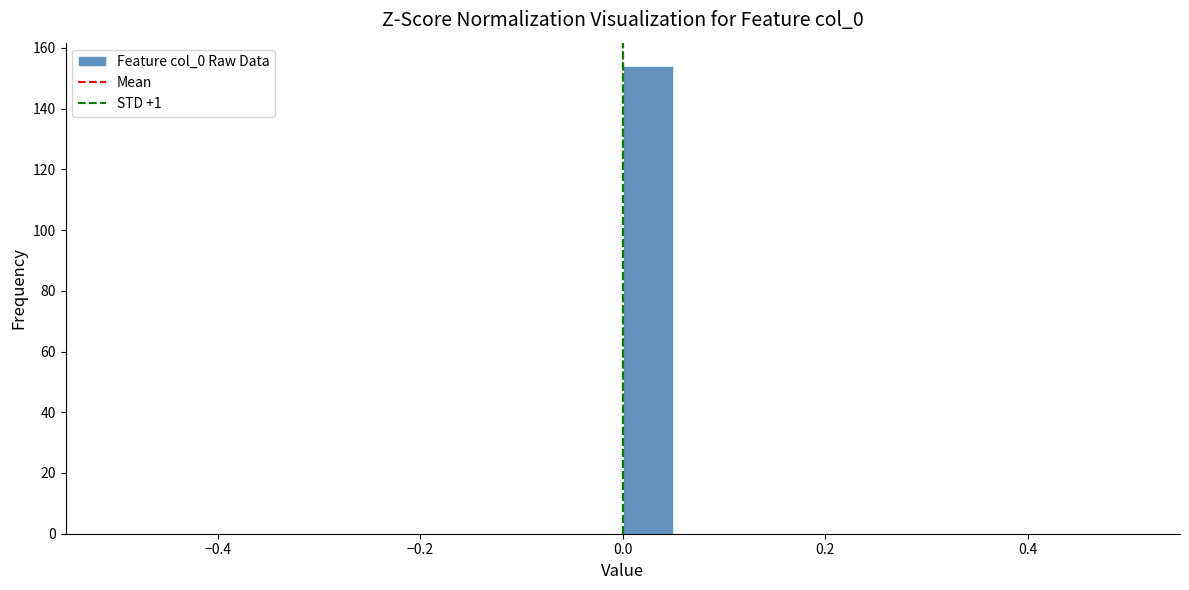

Read against the x-axis, roughly where is the centre of the tallest bar?

0.02